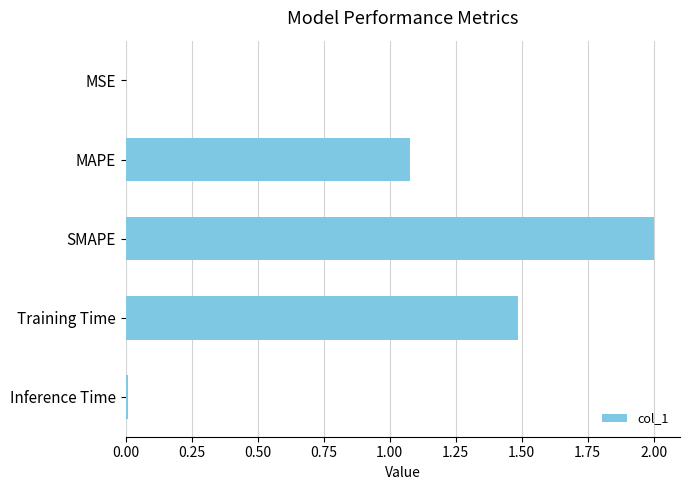

Is it true that the value at Training Time is 2.0?

False